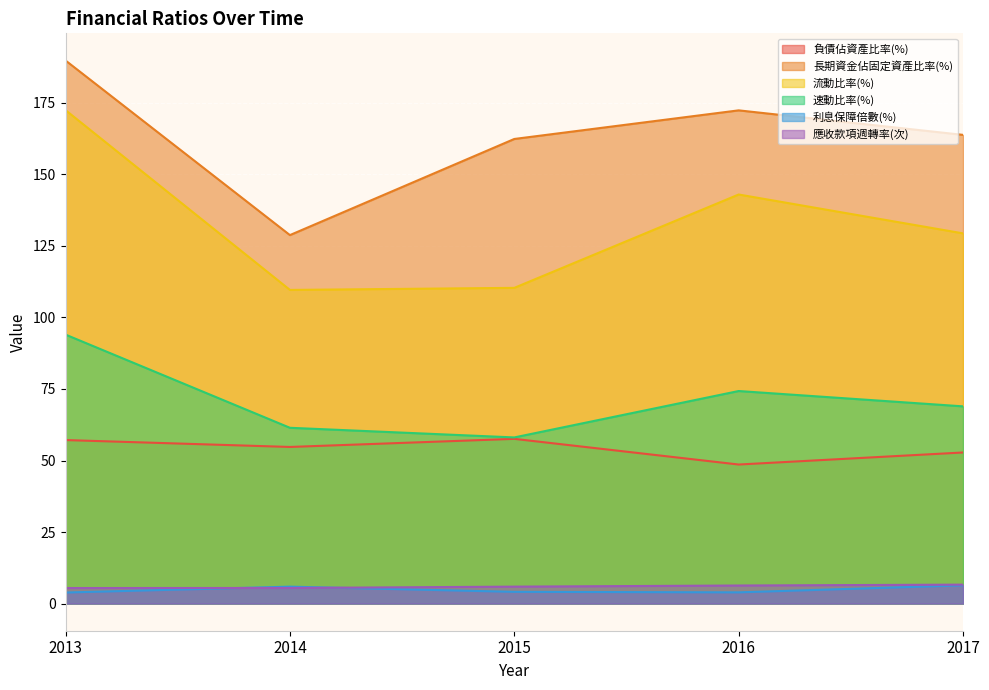

What is the approximate value of 長期資金佔固定資產比率(%) at 2016?

172.4